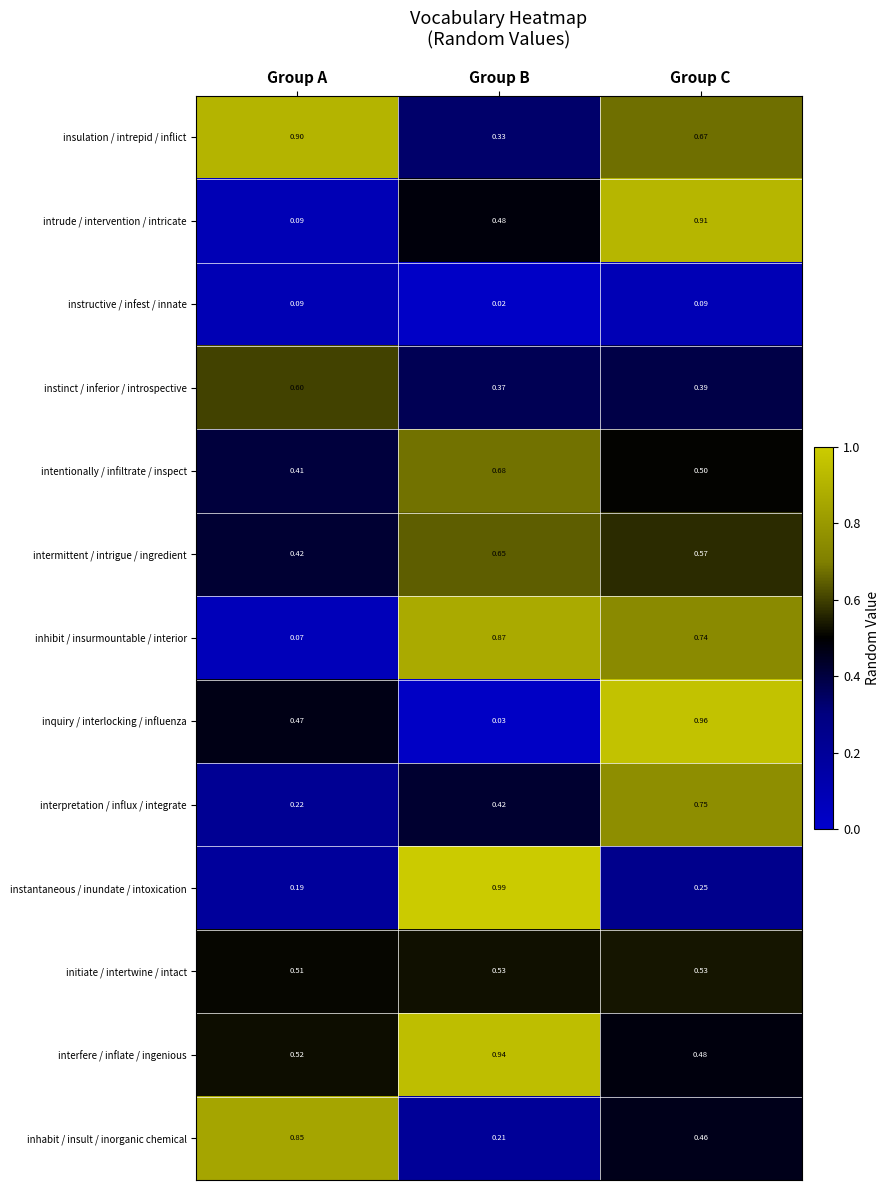

Which series changed the most between Group A and Group C?

intrude / intervention / intricate